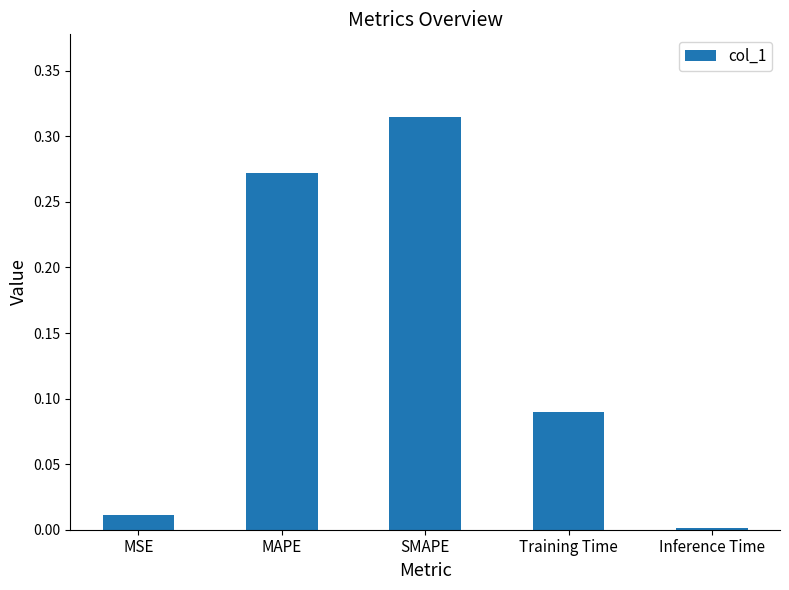

What position from the right is MAPE?

4